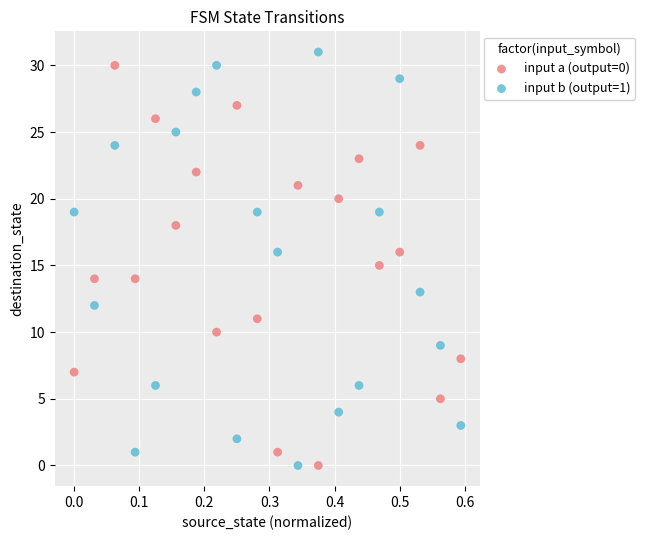

Which series reaches the maximum Y coordinate?

input b (output=1)